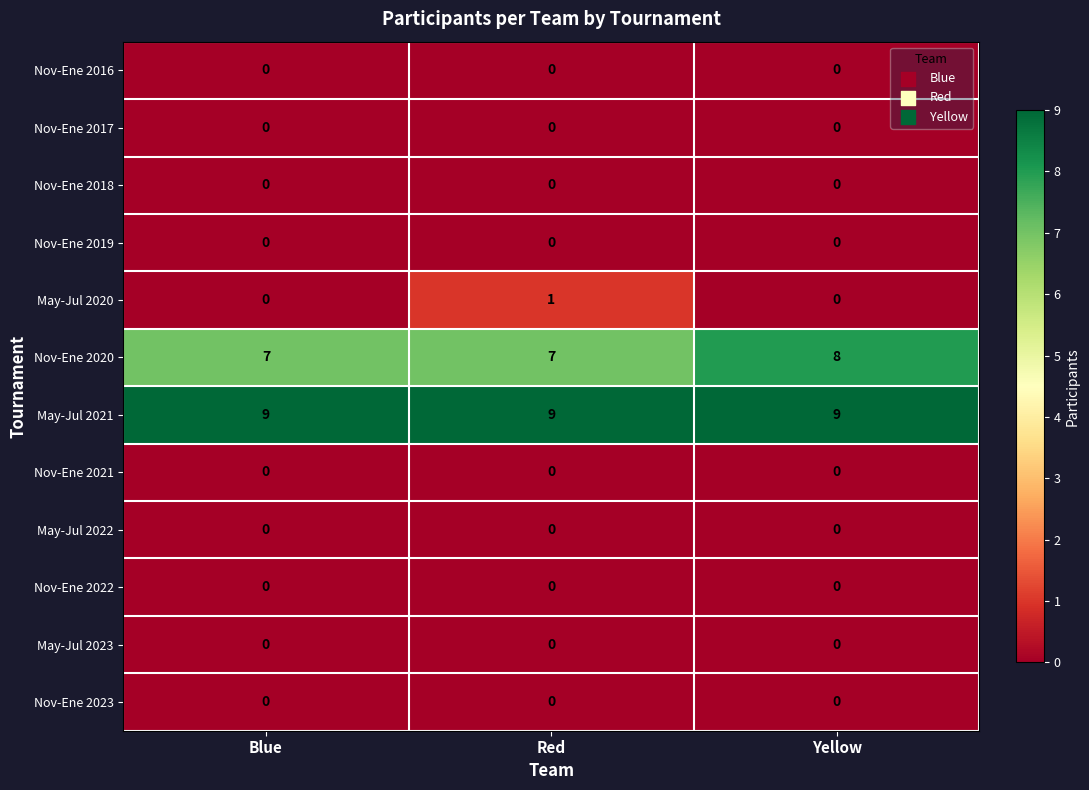

At how many categories does at least one series exceed 5?

3